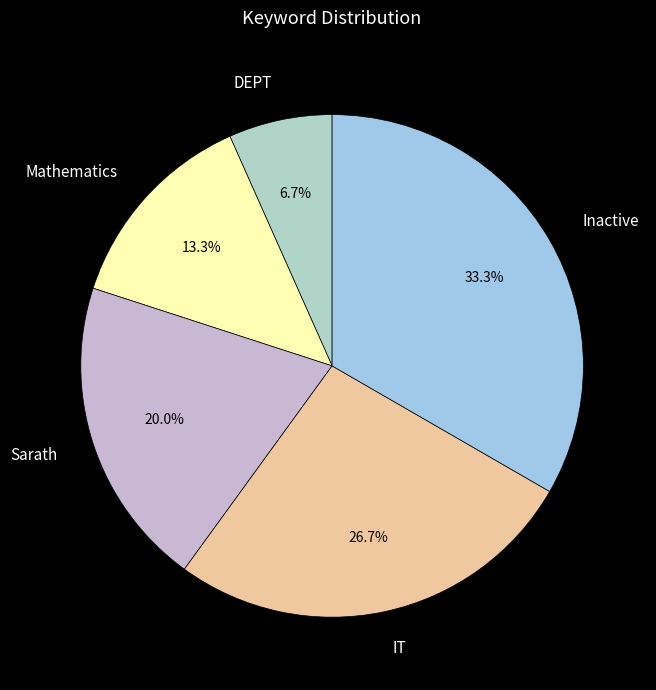

Rank the categories by value from lowest to highest.

DEPT, Mathematics, Sarath, IT, Inactive